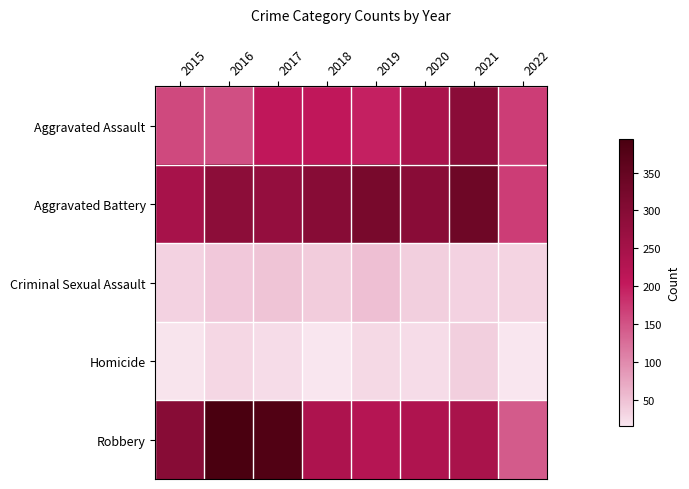

At 2020, list the series in order from smallest to largest.

Homicide, Criminal Sexual Assault, Robbery, Aggravated Assault, Aggravated Battery